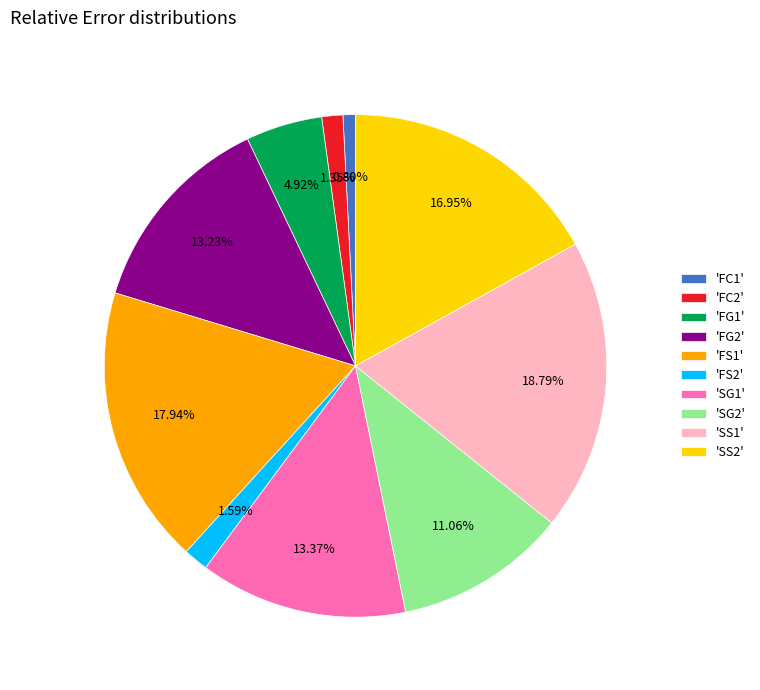

Is the sum of 'FS2' and 'FS1' greater than half?

No